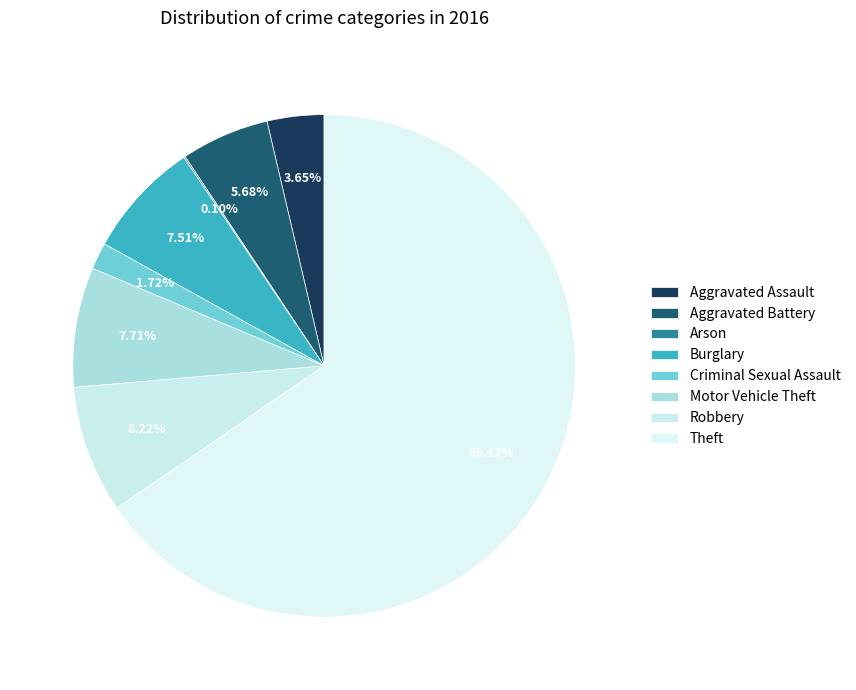

What is the majority slice?

Theft